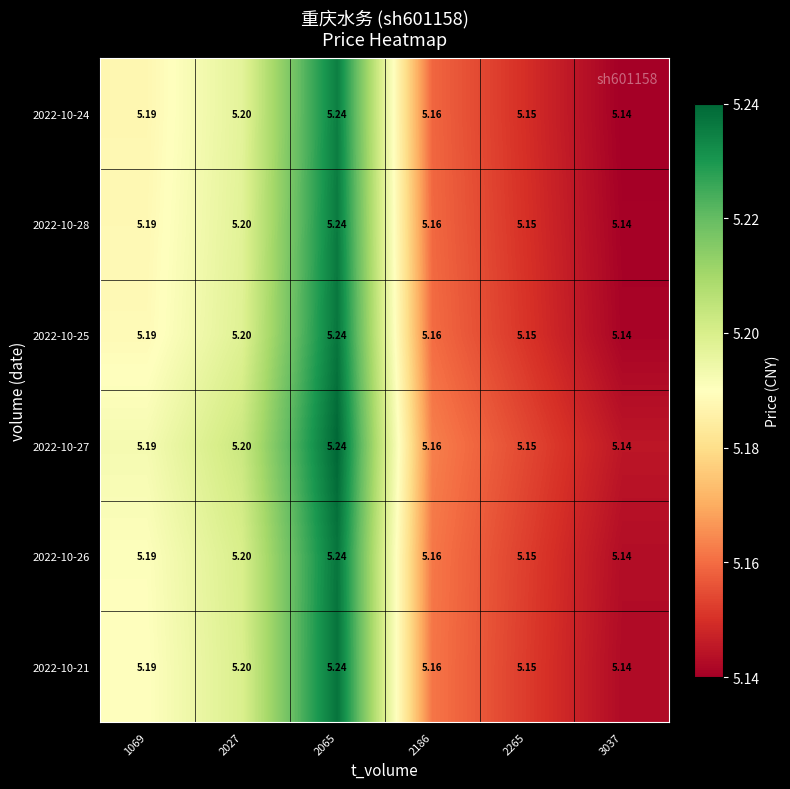

Which has a higher value, 2265 or 2186?

2186